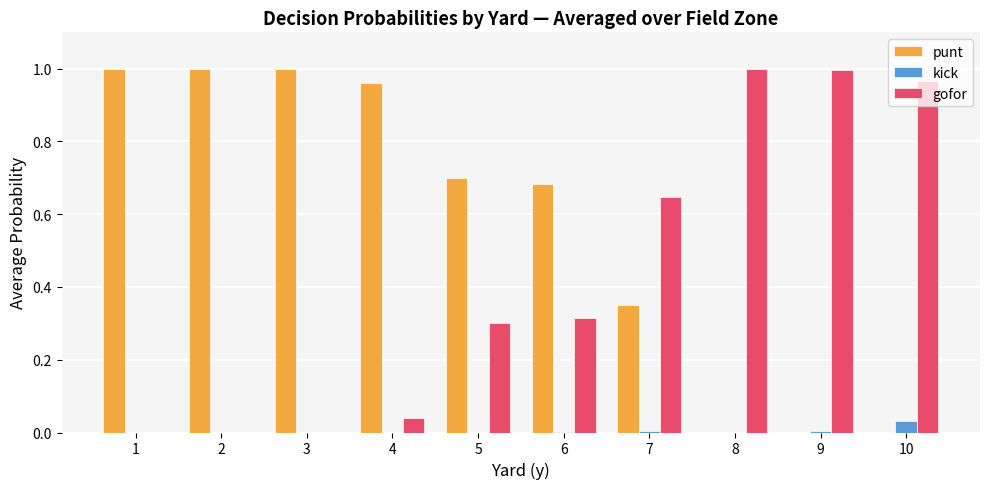

Is the value of punt at 10 greater than the value of gofor at 8?

No